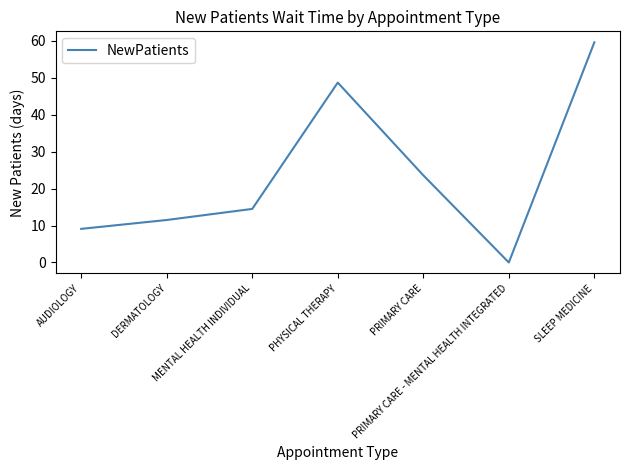

Which label corresponds to the largest value in the chart?

SLEEP MEDICINE